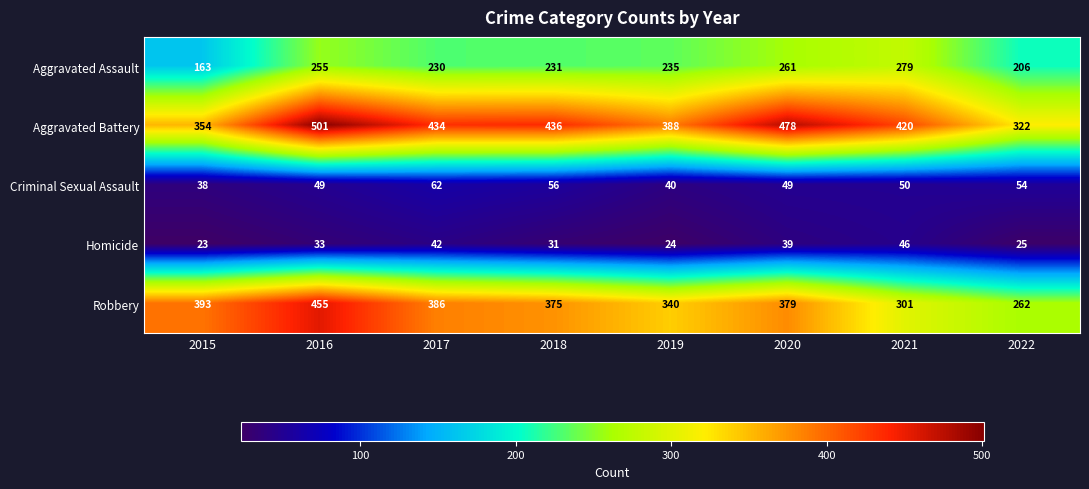

Between 2020 and 2022, which series saw the biggest shift?

Aggravated Battery